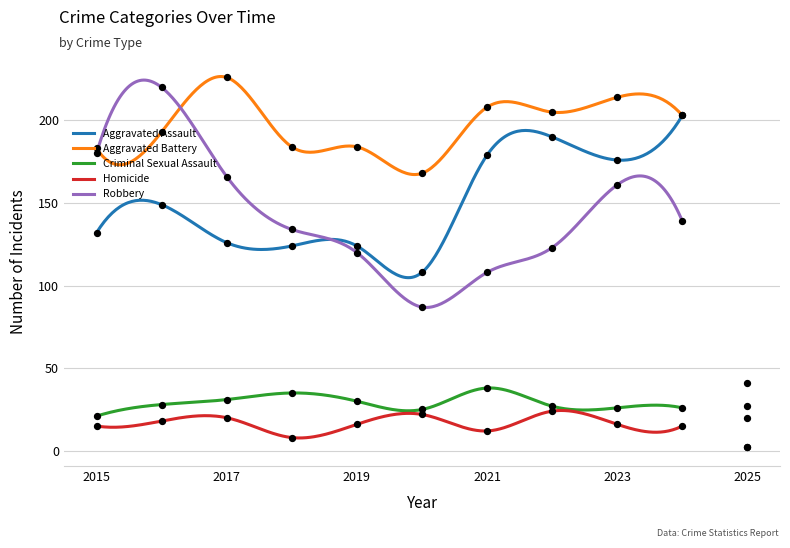

At how many categories does at least one series exceed 167?

10